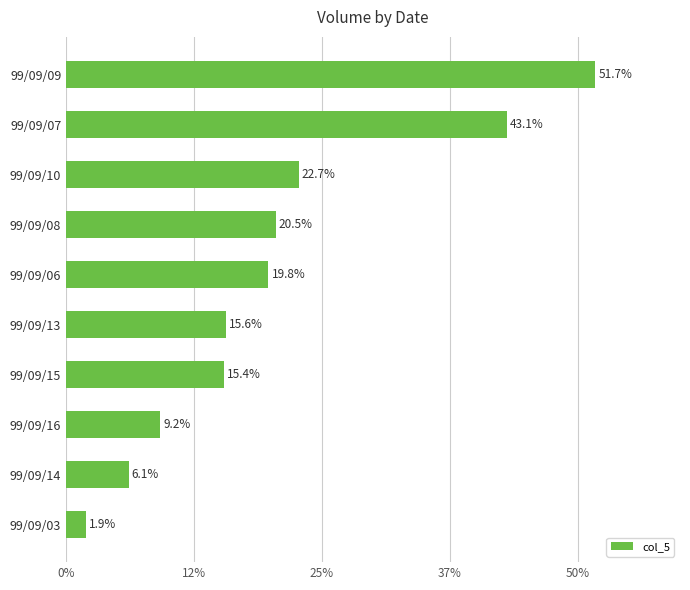

List the labels in order of value, smallest first.

99/09/03, 99/09/14, 99/09/16, 99/09/15, 99/09/13, 99/09/06, 99/09/08, 99/09/10, 99/09/07, 99/09/09